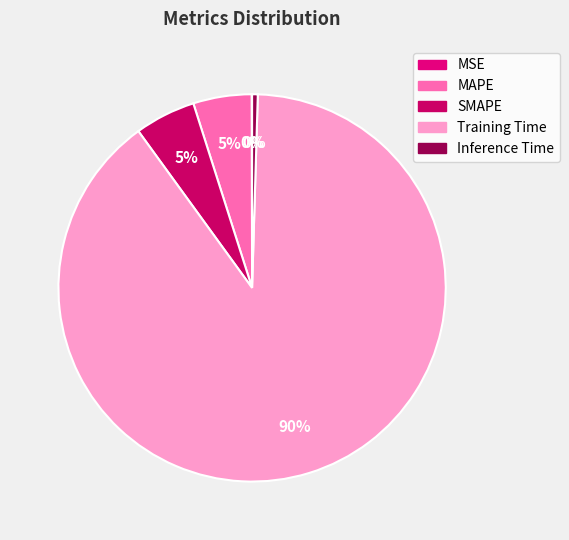

Combined, what portion of the pie is Inference Time and Training Time?

90.0%